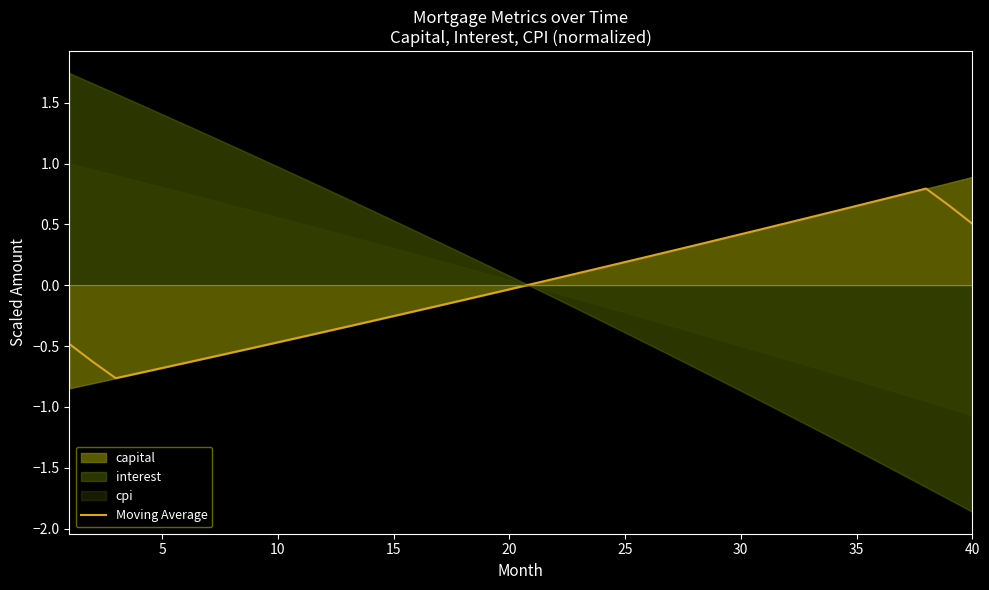

What is the minimum value for Moving Average?

-0.8